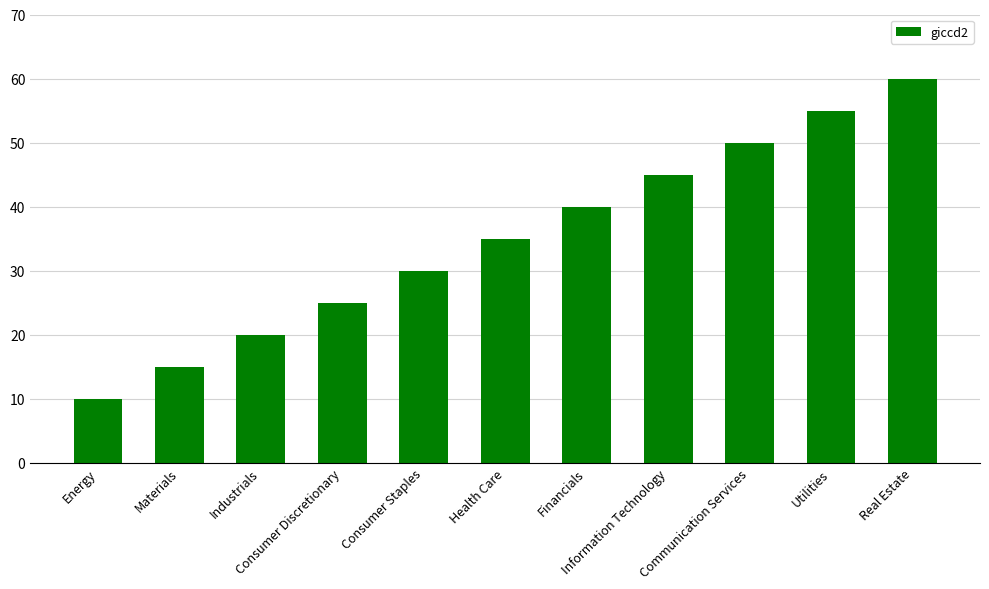

Rank the categories by value from highest to lowest.

Real Estate, Utilities, Communication Services, Information Technology, Financials, Health Care, Consumer Staples, Consumer Discretionary, Industrials, Materials, Energy